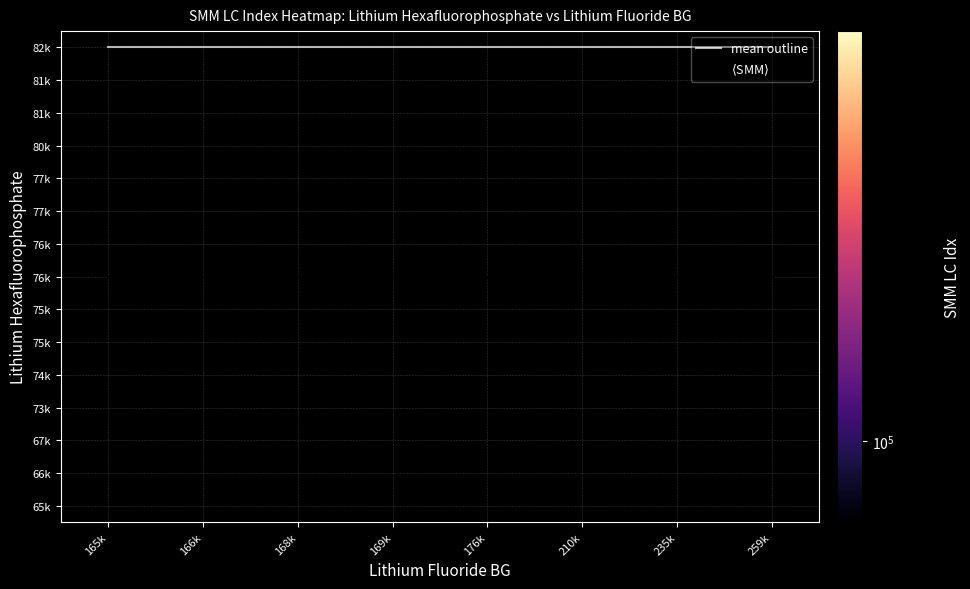

What is the smallest value displayed?

7.0